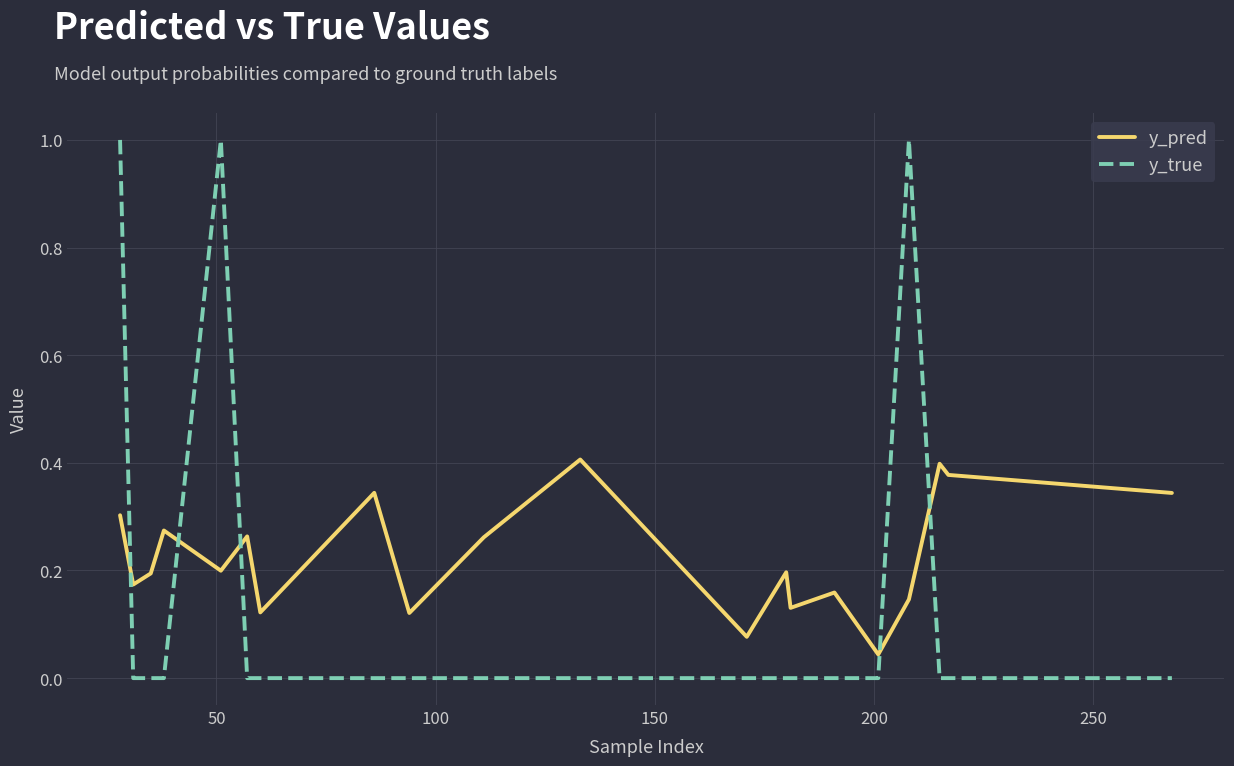

Which series has the widest spread of values?

y_true